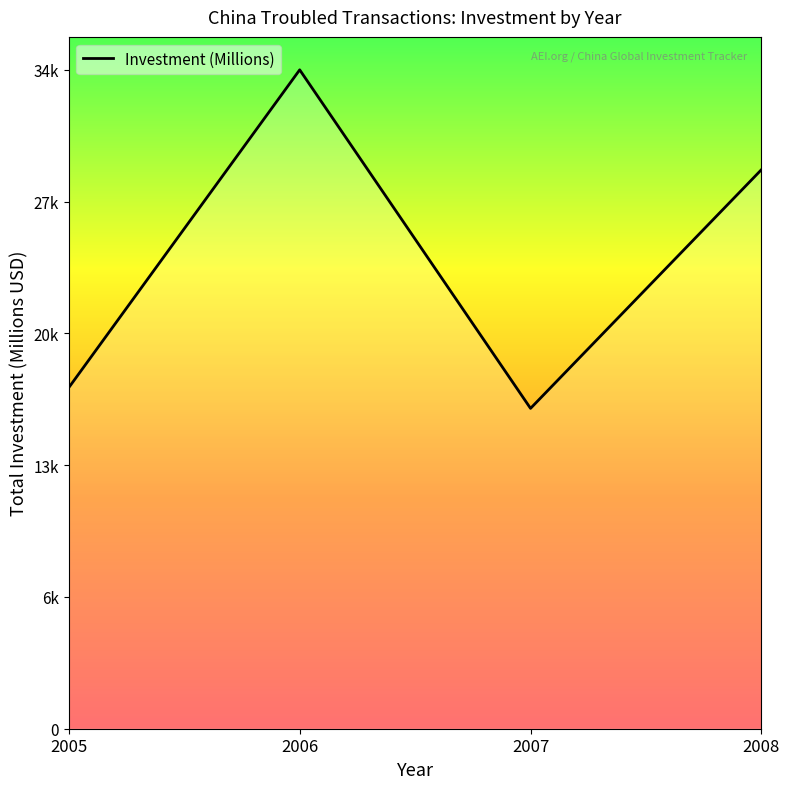

Is this an area chart (filled region under the line)?

Yes